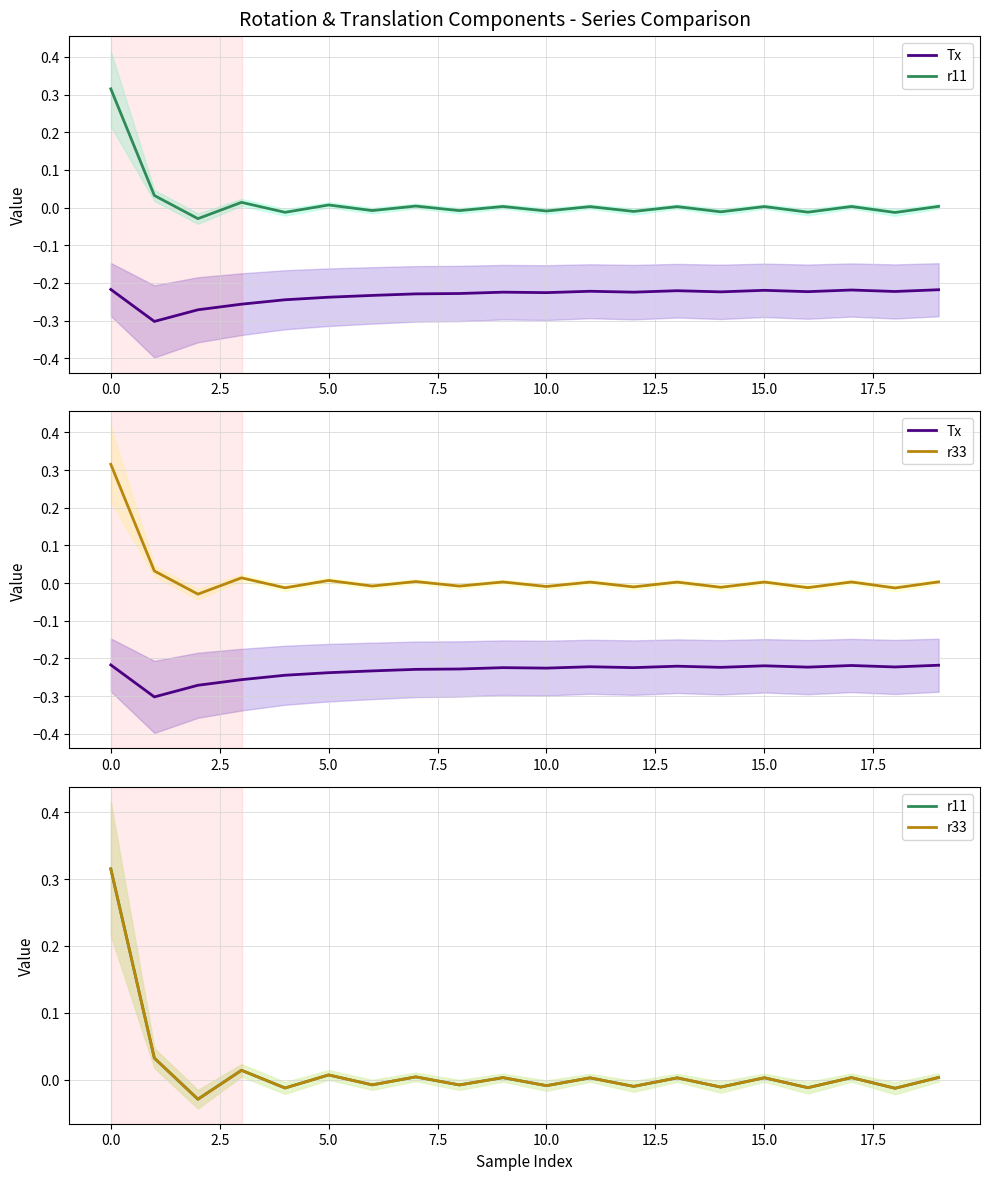

What is the difference between the highest and lowest values at 14?

0.2